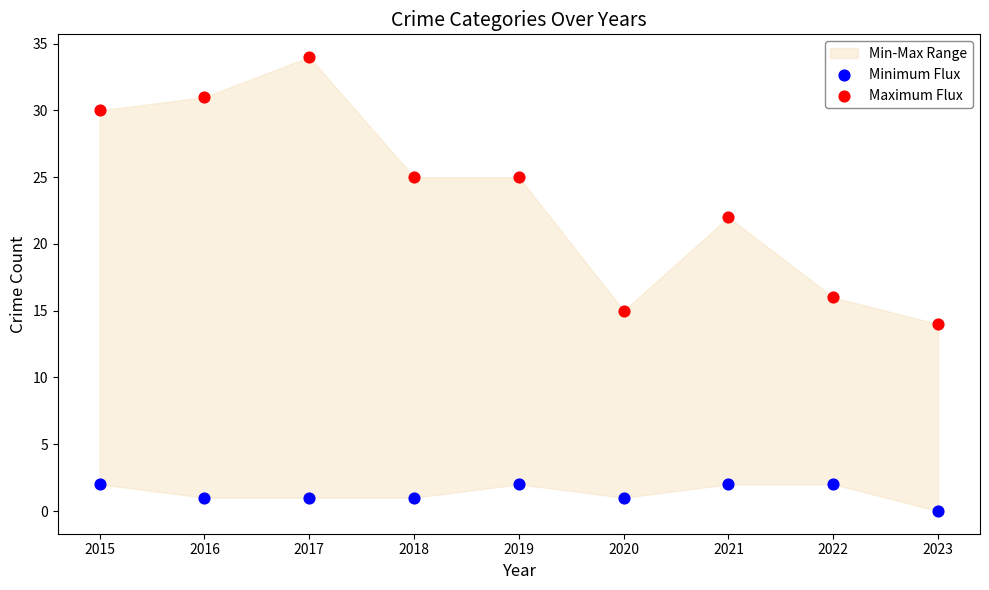

At which category is the sum across all series the highest?

2017